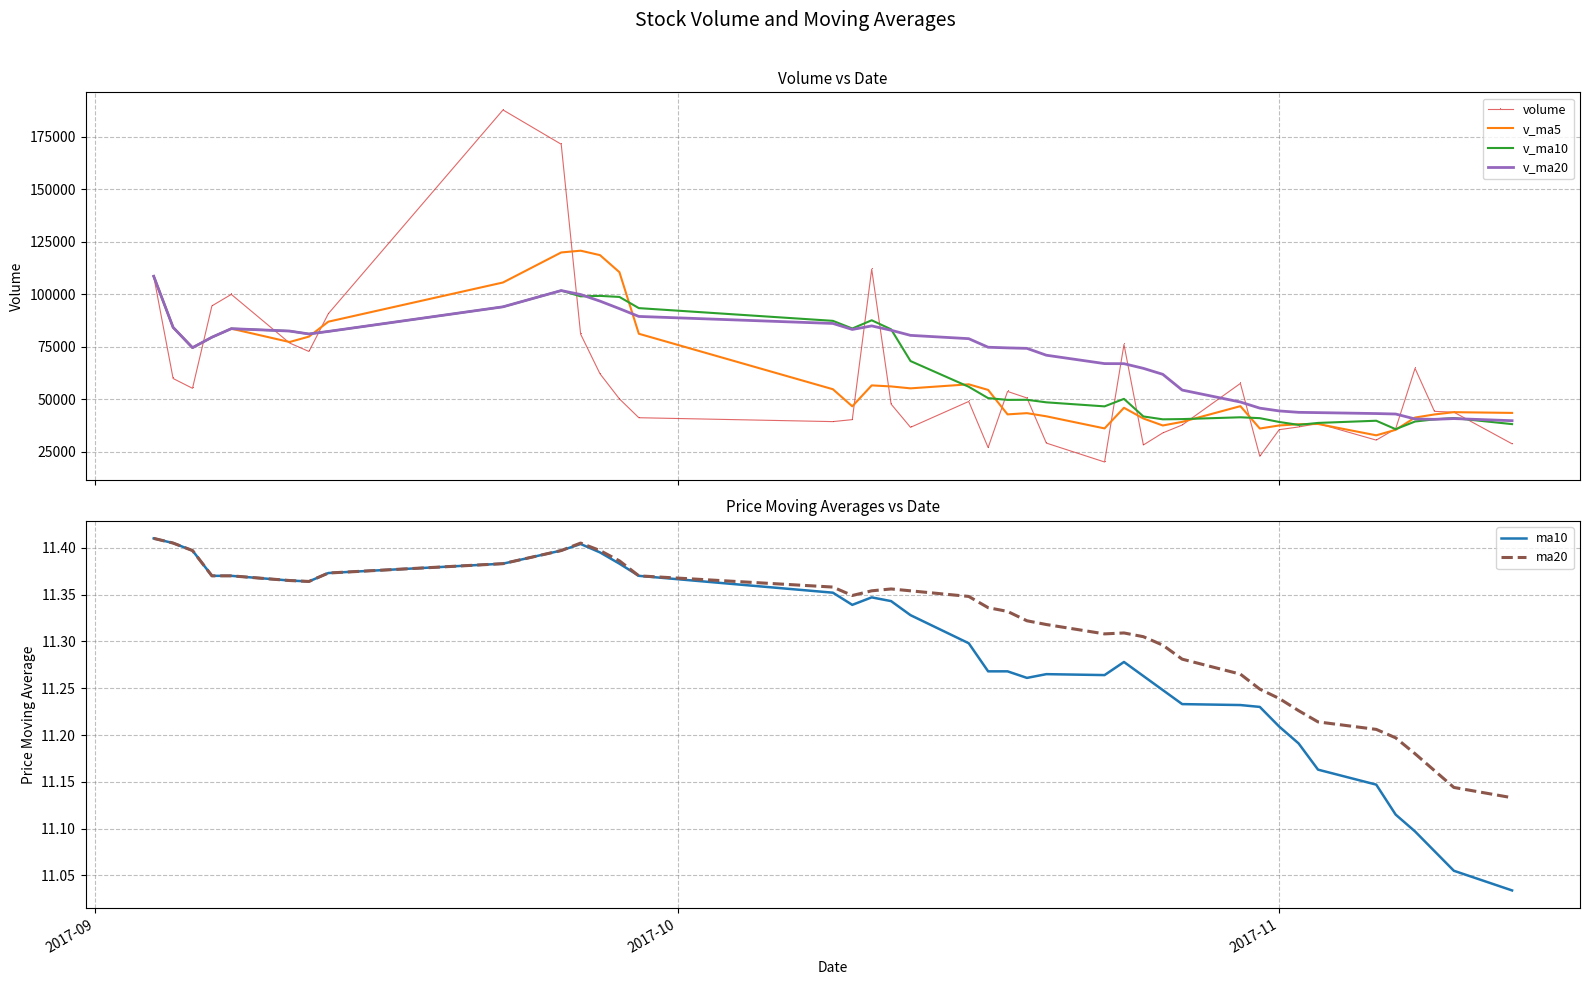

What is the lowest value of the v_ma20 series?

39867.9